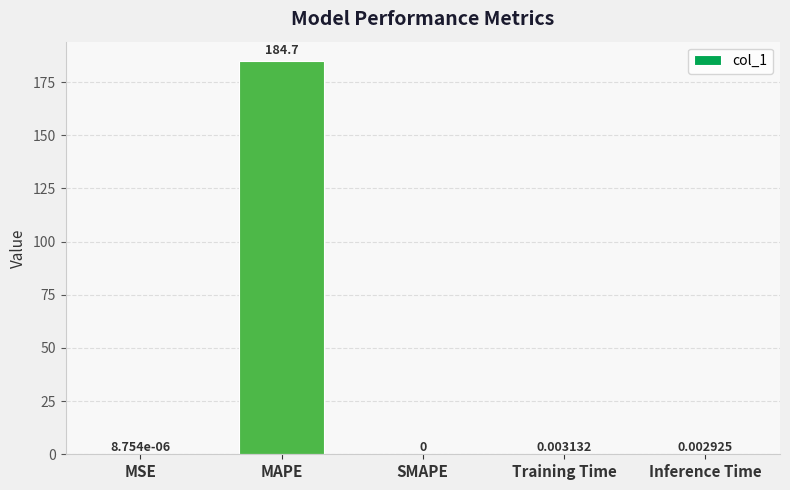

What is the maximum value shown in the chart?

184.7